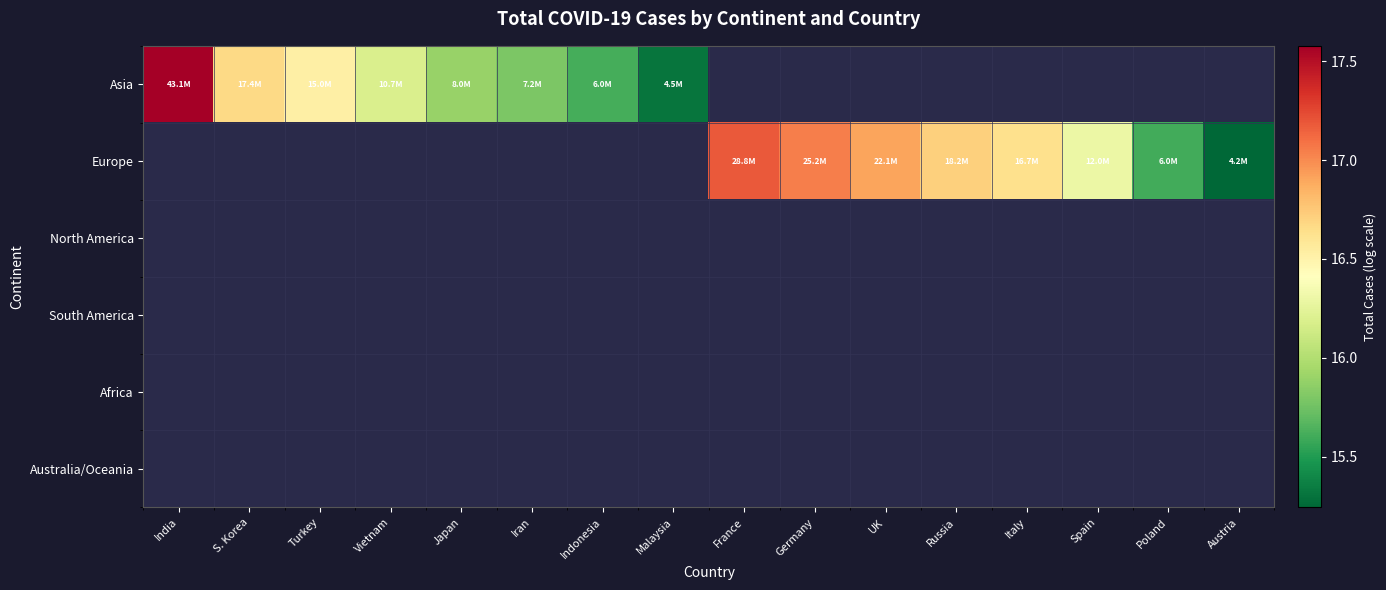

Count the number of data series in this chart.

6